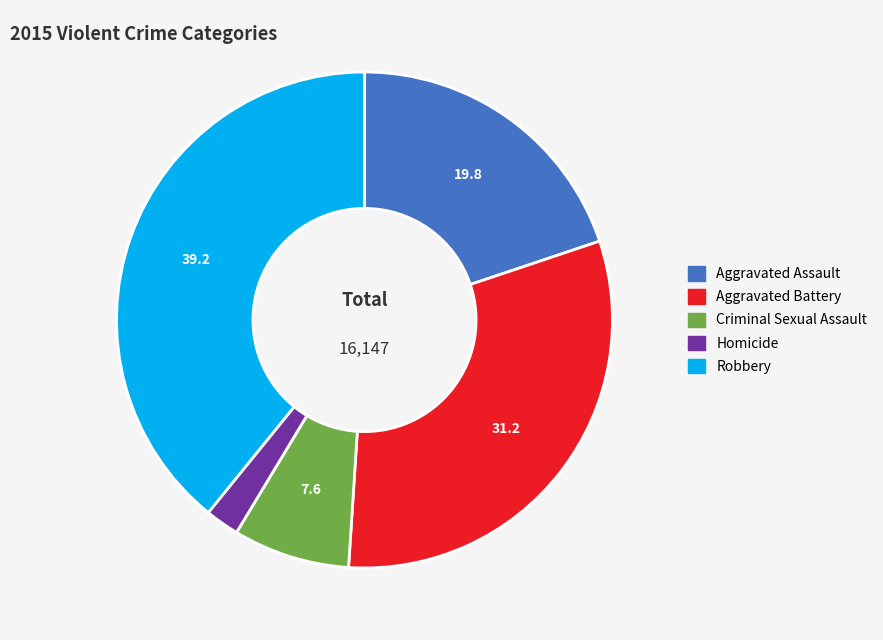

Is there a majority slice in this chart?

No